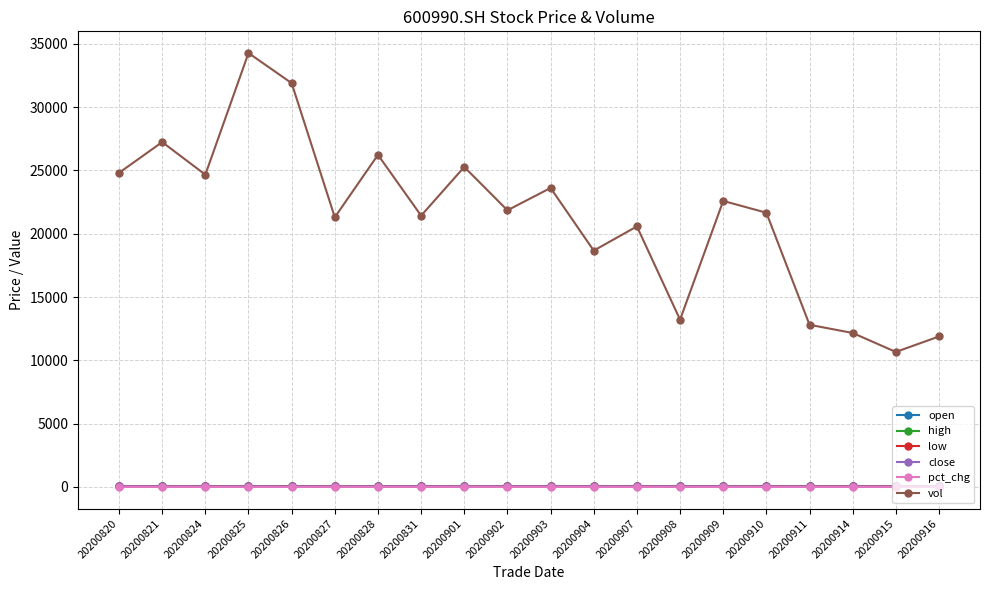

The high series shows 48.0 at 20200826. True or false?

True